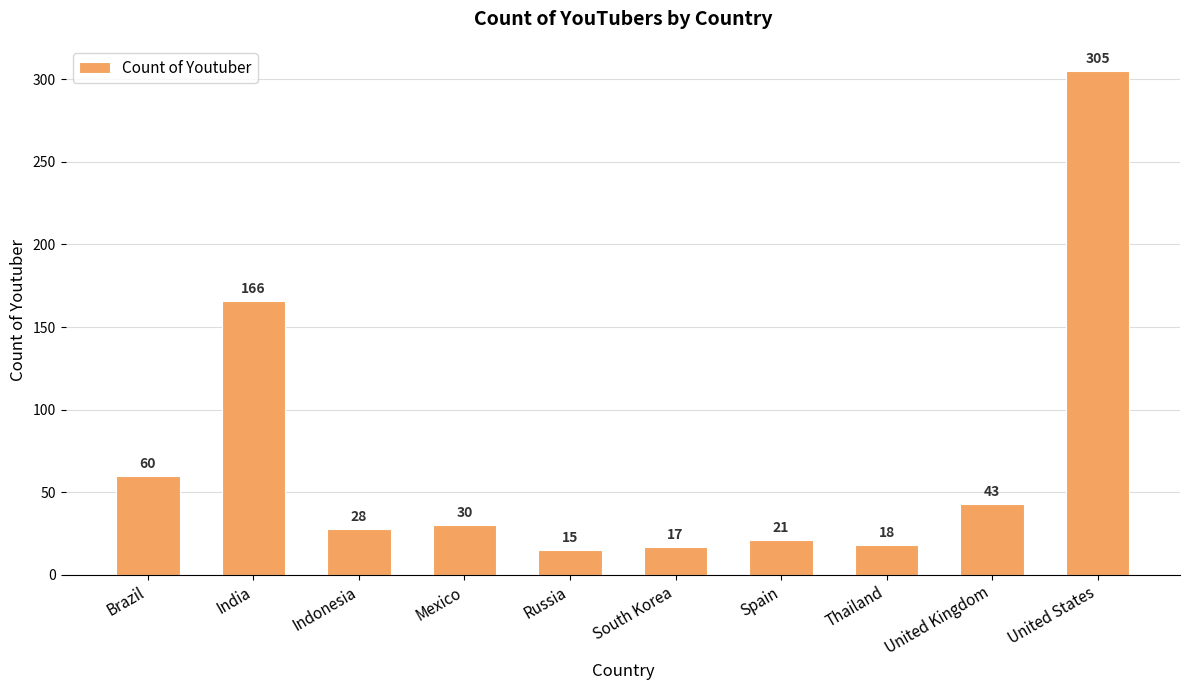

What value does the data have at South Korea?

17